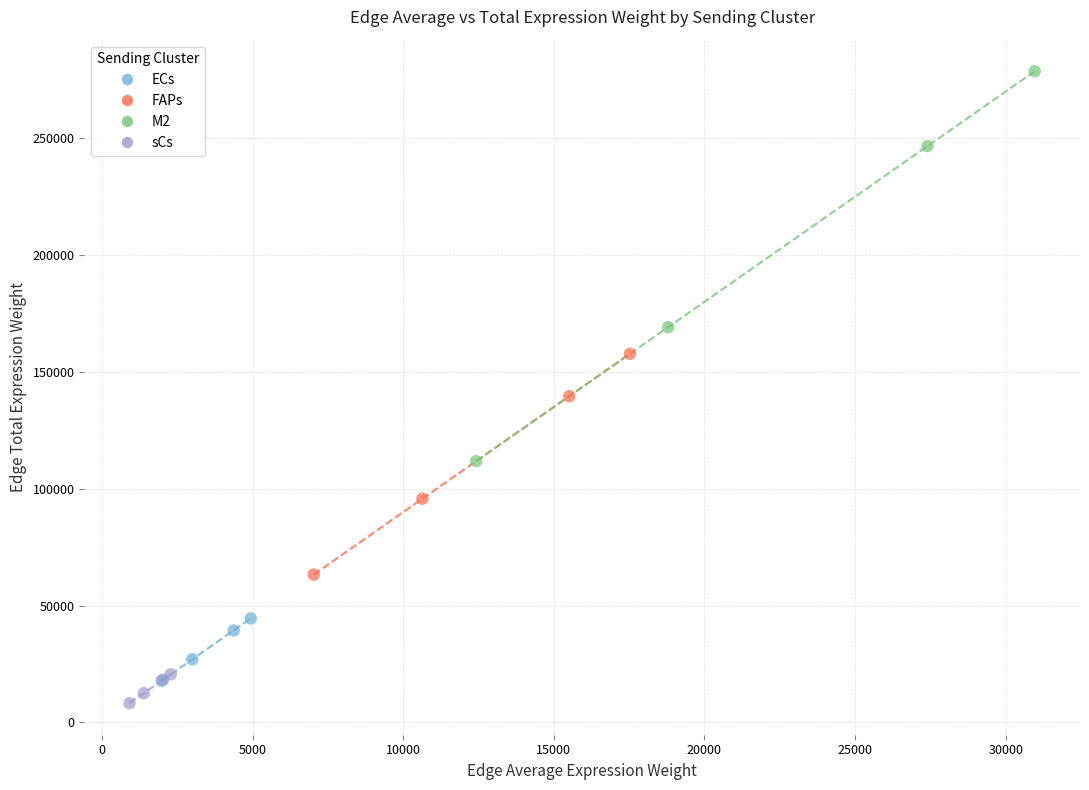

Which series contains the highest Y value?

M2